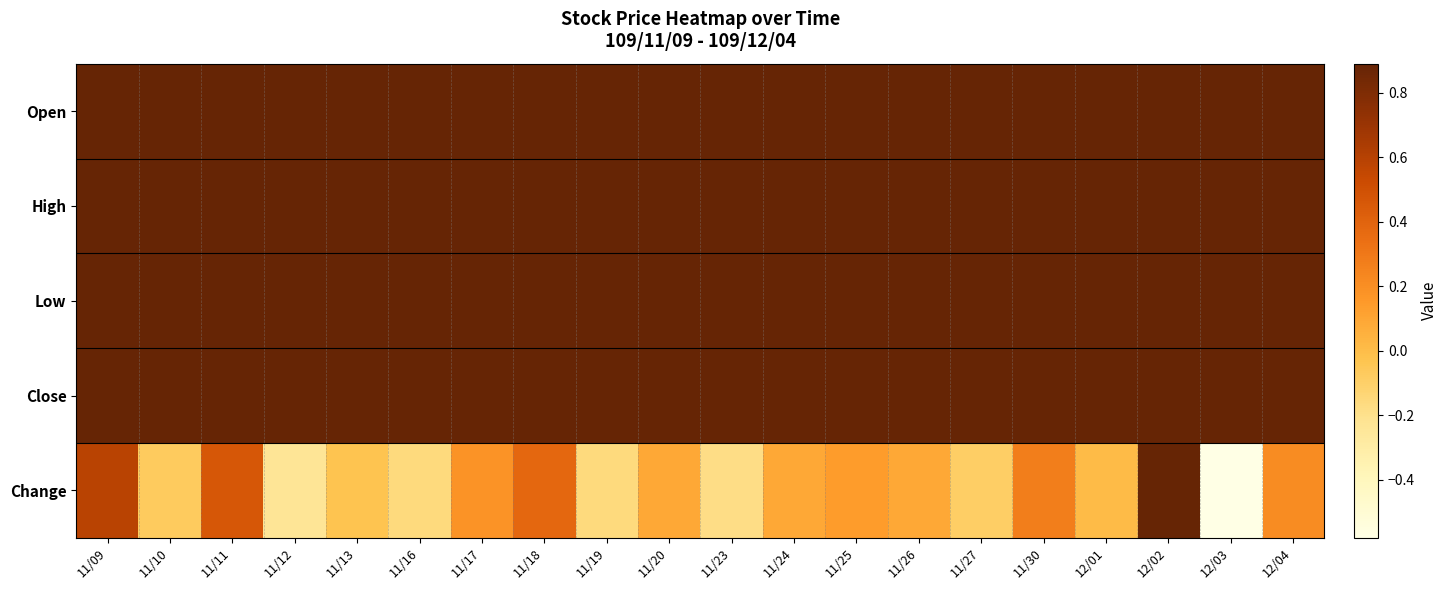

Reading left to right, list all the values displayed in this chart.

Open: 11/09=2.4	11/10=2.4	11/11=2.5	11/12=2.9	11/13=2.6	11/16=2.5	11/17=2.6	11/18=2.6	11/19=3.0	11/20=2.8	11/23=2.8	11/24=3.0	11/25=3.0	11/26=3.1	11/27=2.9	11/30=3.0	12/01=3.2	12/02=3.3	12/03=3.7	12/04=3.7
High: 11/09=2.4	11/10=2.7	11/11=2.8	11/12=3.0	11/13=2.6	11/16=2.5	11/17=2.7	11/18=2.9	11/19=3.1	11/20=2.9	11/23=2.8	11/24=3.0	11/25=3.4	11/26=3.1	11/27=2.9	11/30=3.3	12/01=3.4	12/02=4.1	12/03=3.8	12/04=3.7
Low: 11/09=2.4	11/10=2.3	11/11=2.5	11/12=2.5	11/13=2.5	11/16=2.3	11/17=2.5	11/18=2.5	11/19=2.7	11/20=2.7	11/23=2.6	11/24=2.8	11/25=2.9	11/26=2.9	11/27=2.9	11/30=3.0	12/01=3.1	12/02=3.3	12/03=3.5	12/04=3.7
Close: 11/09=2.4	11/10=2.3	11/11=2.8	11/12=2.5	11/13=2.5	11/16=2.4	11/17=2.5	11/18=2.9	11/19=2.8	11/20=2.9	11/23=2.7	11/24=2.8	11/25=2.9	11/26=3.0	11/27=2.9	11/30=3.2	12/01=3.2	12/02=4.1	12/03=3.5	12/04=3.7
Change: 11/09=0.6	11/10=-0.1	11/11=0.5	11/12=-0.2	11/13=-0.0	11/16=-0.2	11/17=0.2	11/18=0.4	11/19=-0.2	11/20=0.1	11/23=-0.2	11/24=0.1	11/25=0.1	11/26=0.1	11/27=-0.1	11/30=0.3	12/01=0.0	12/02=0.9	12/03=-0.6	12/04=0.2